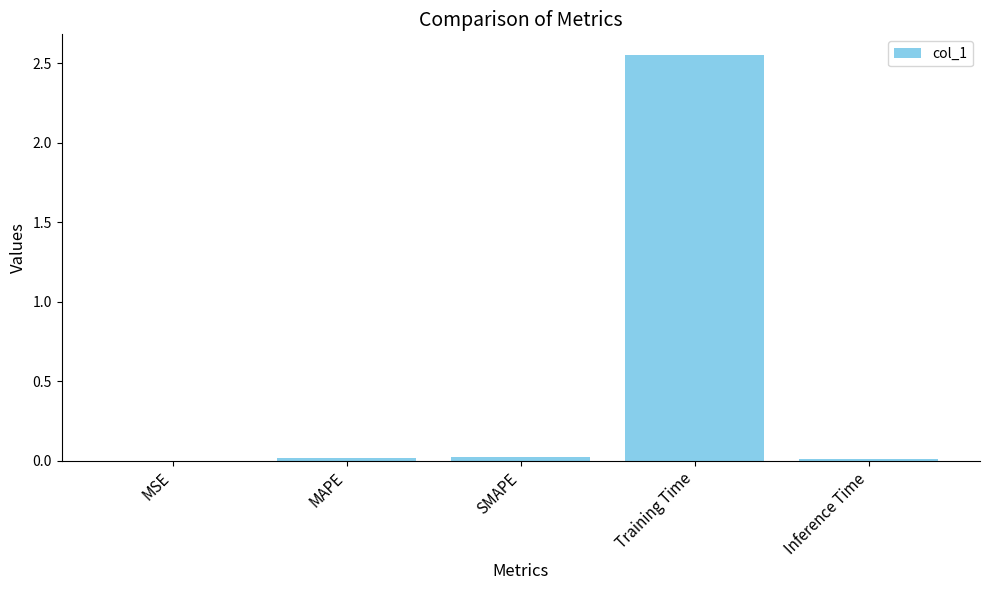

True or false: the data shows 0.0 at Inference Time.

True